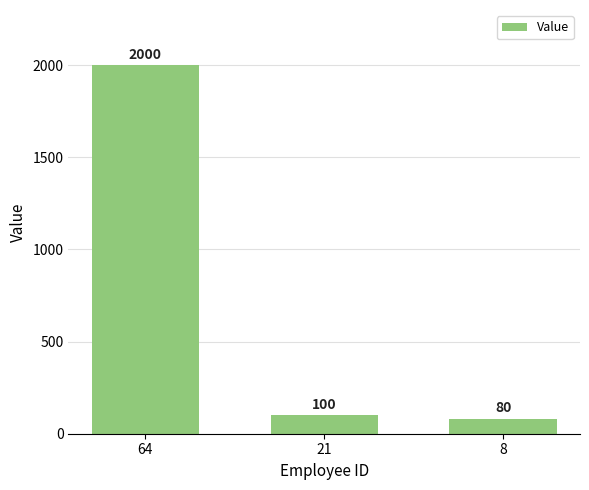

How many bars are there in total?

3